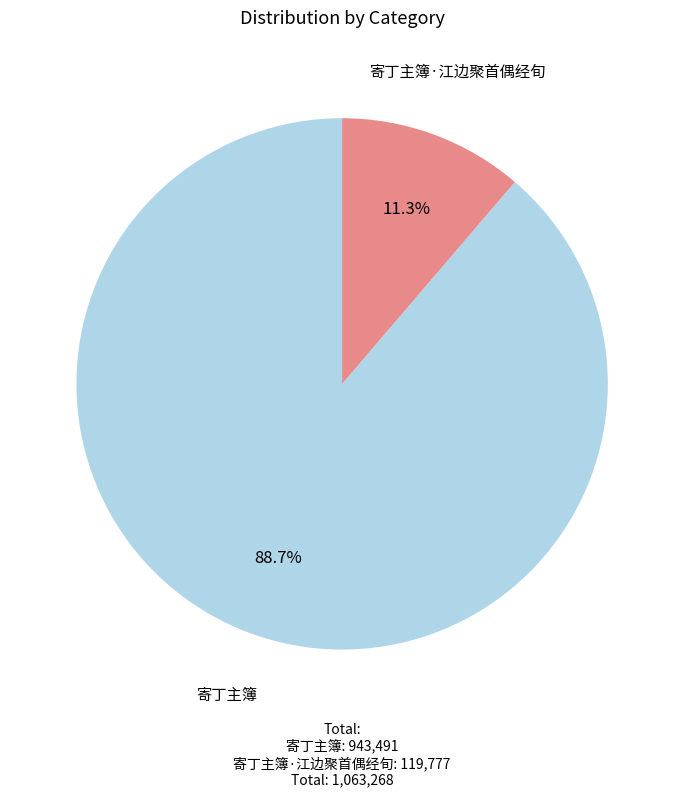

Does any single category account for the majority?

Yes